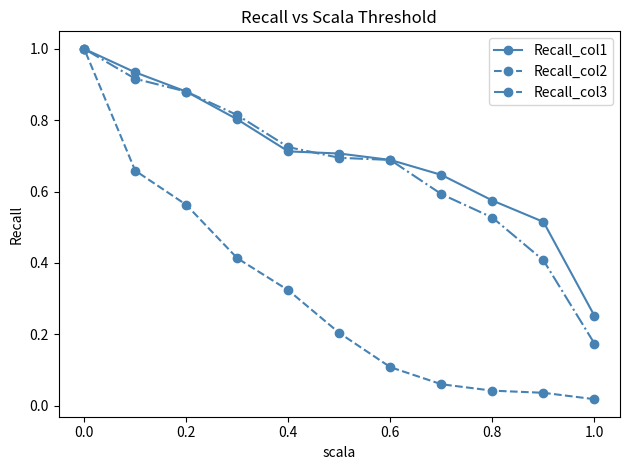

What are all the series names shown in the legend?

Recall_col1, Recall_col2, Recall_col3